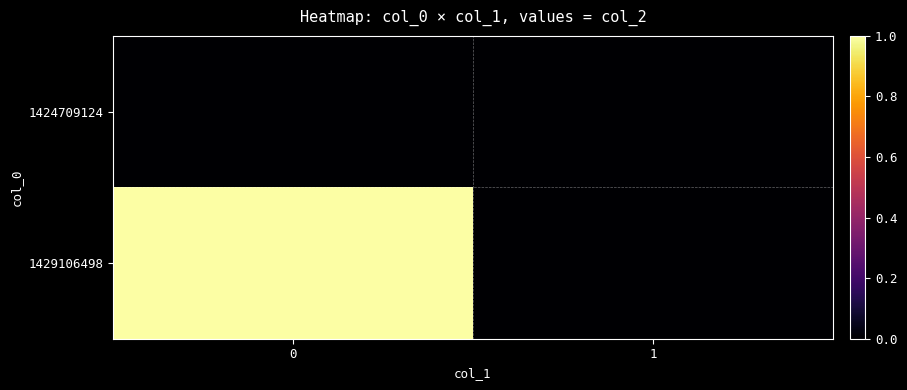

Between 0 and 1, which series saw the biggest shift?

1429106498